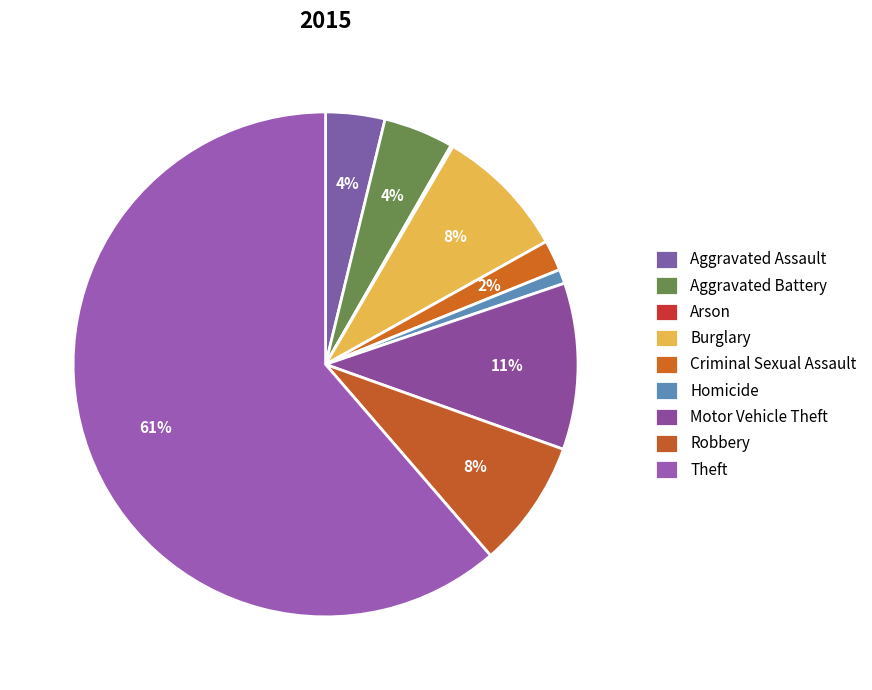

How many slices are in this pie chart?

9